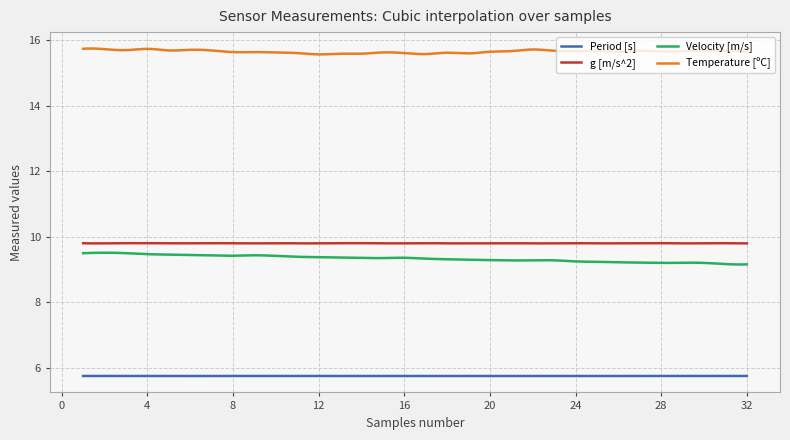

Count the Temperature [ºC] values in the range 15 to 16.

300